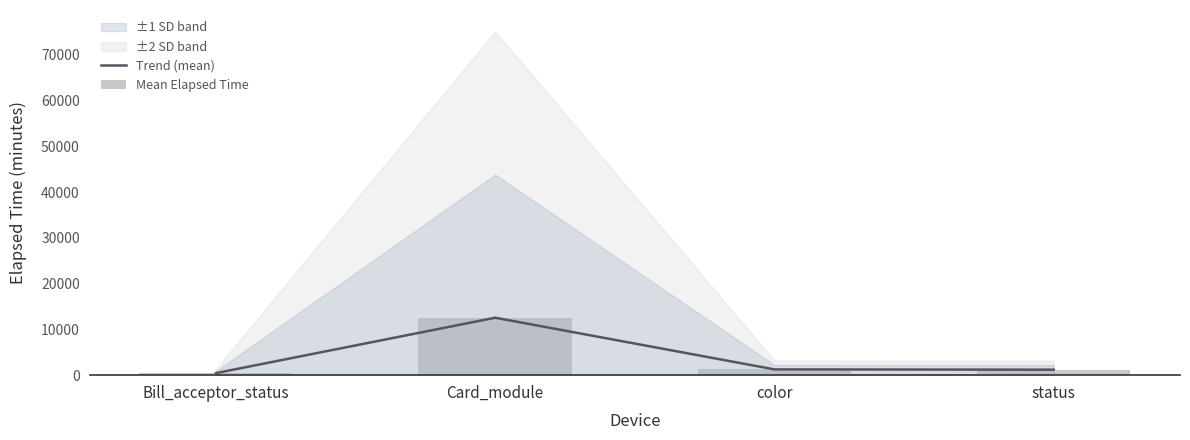

What is the sum of the Mean Elapsed Time values at Bill_acceptor_status and Card_module?

12994.4